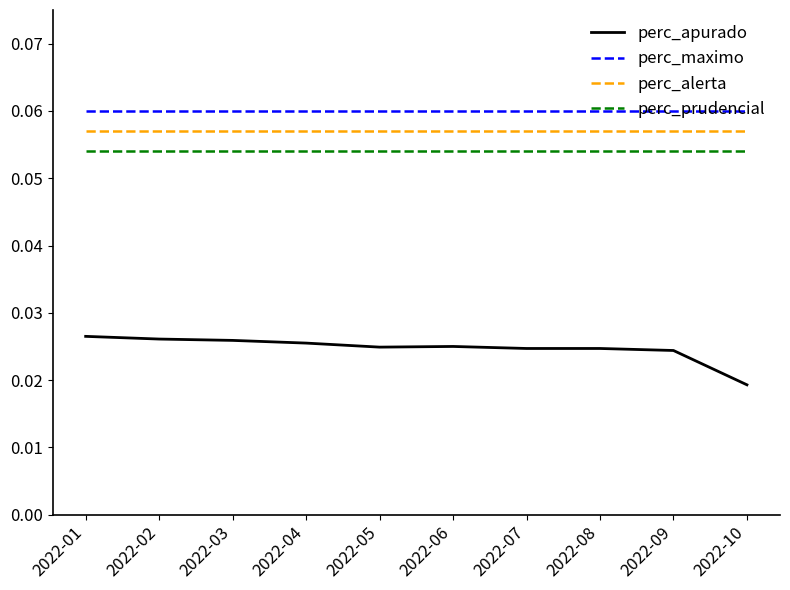

The perc_alerta series shows 0.0 at 2022-07. True or false?

False